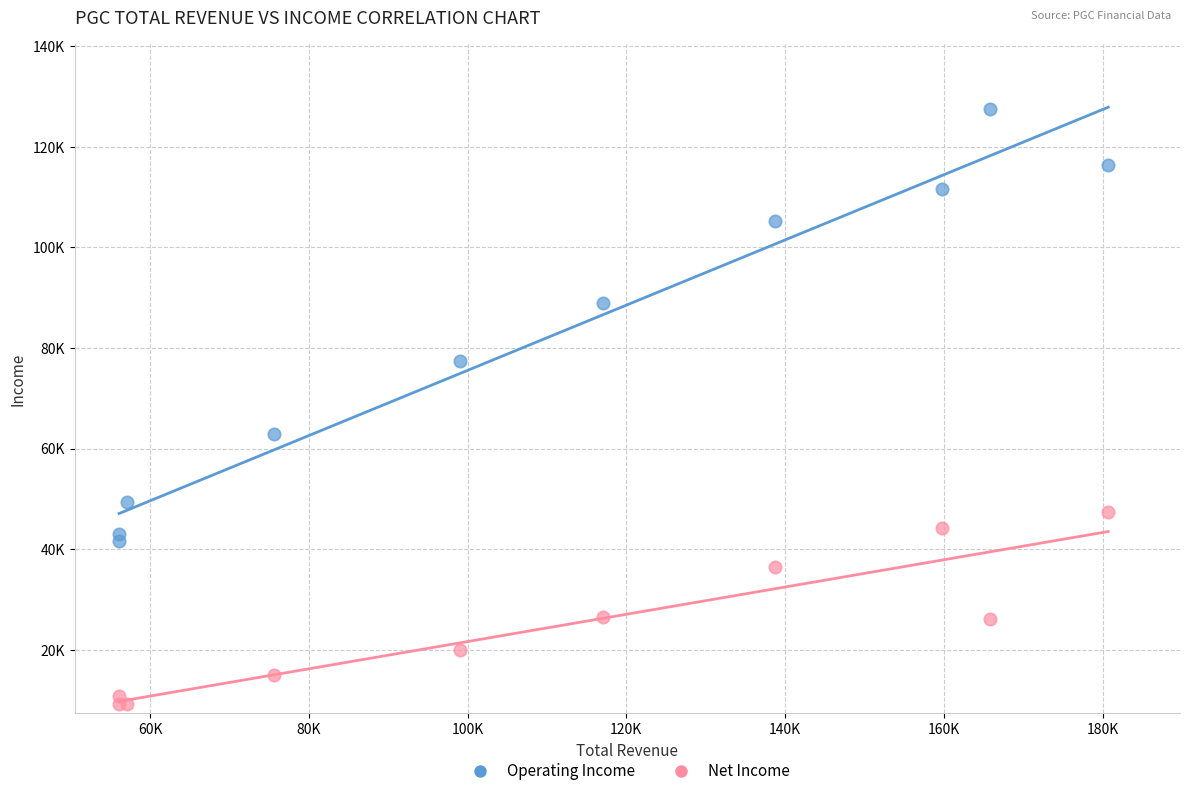

Which series has the widest spread of Y values?

Operating Income